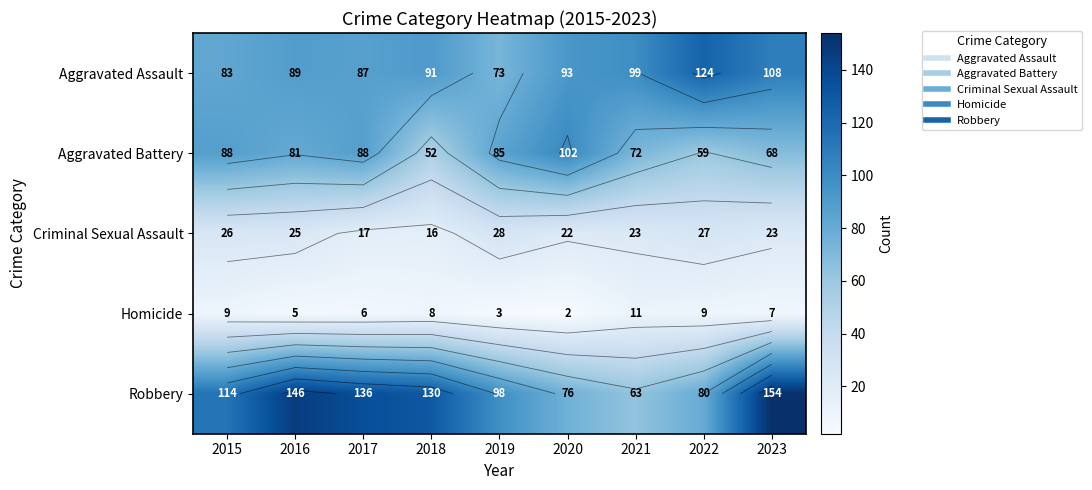

At which category does the chart reach its peak across all series?

2023